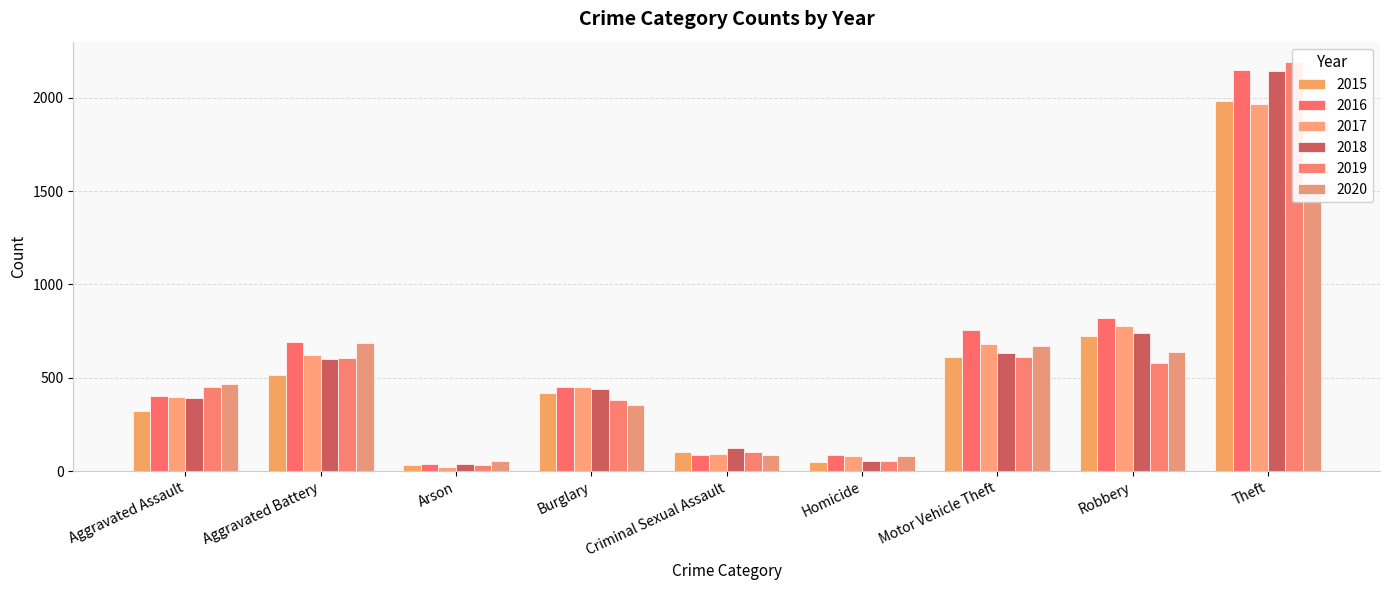

What is the difference between the maximum and minimum values in the 2015 series?

1946